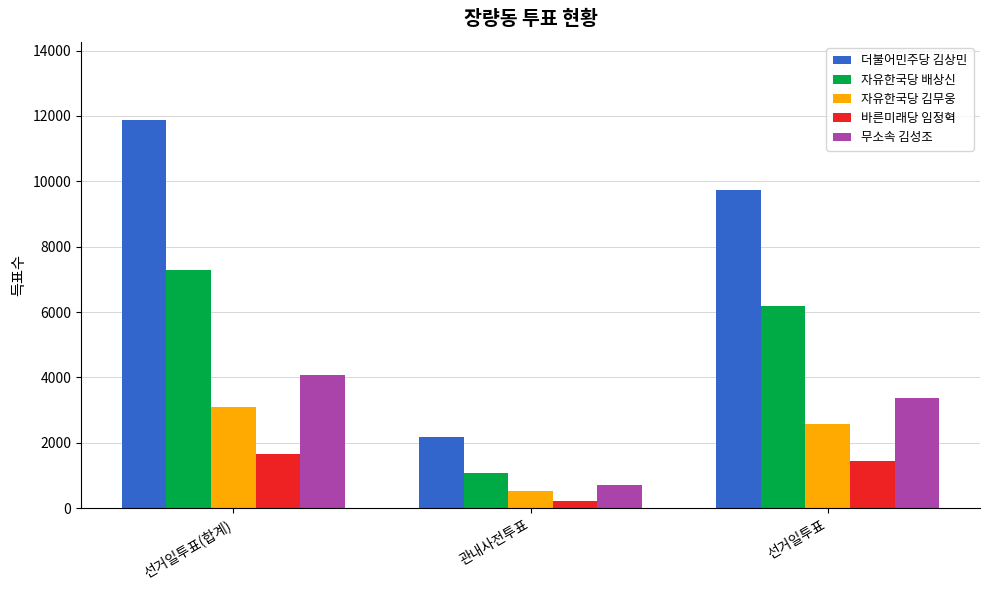

How many values in the 더불어민주당 김상민 series are below 9727?

1